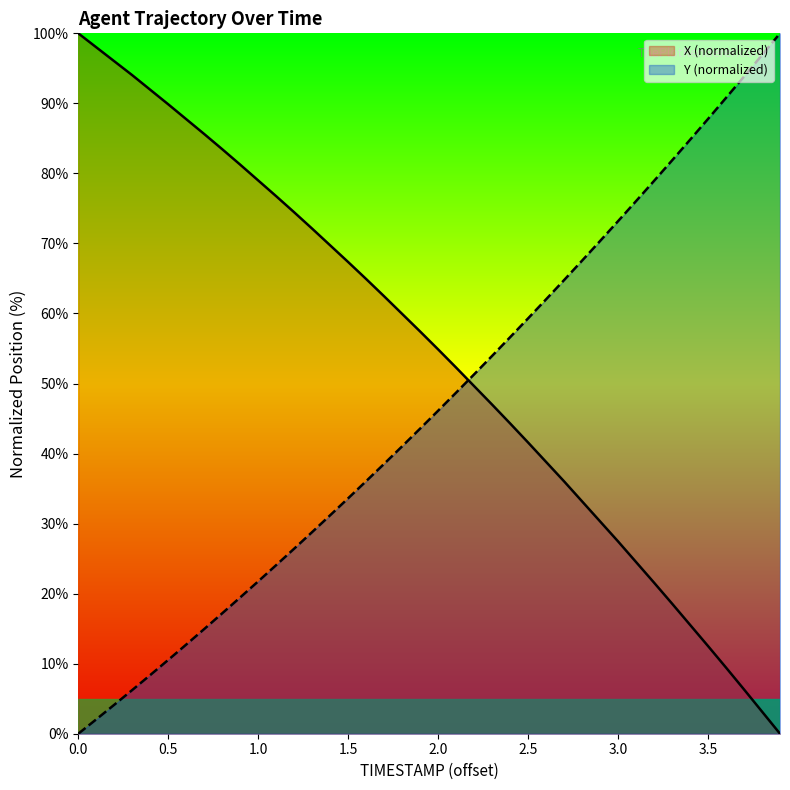

Is it true that Y equals 19.2 at 85.3?

False